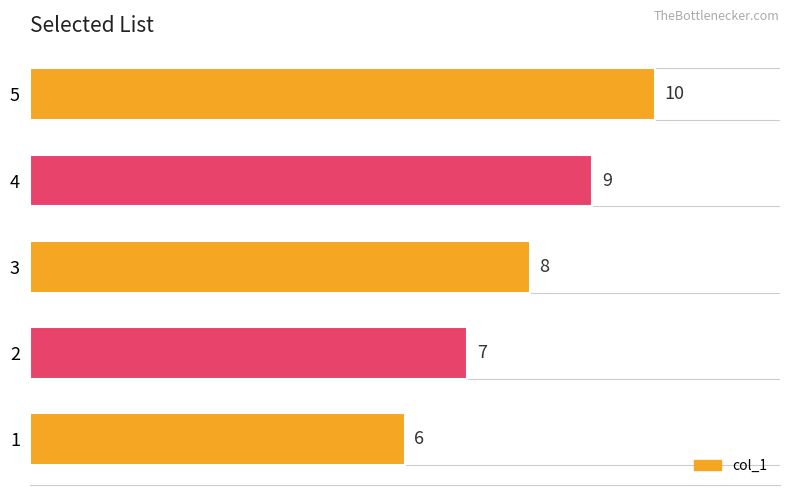

The value at 2 is 2. True or false?

False